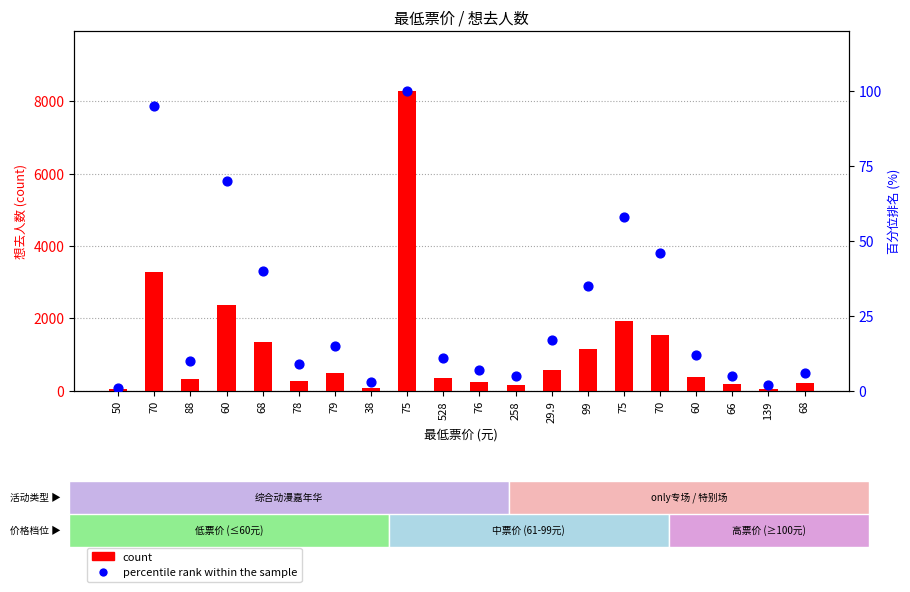

Which series reaches the maximum Y coordinate?

count